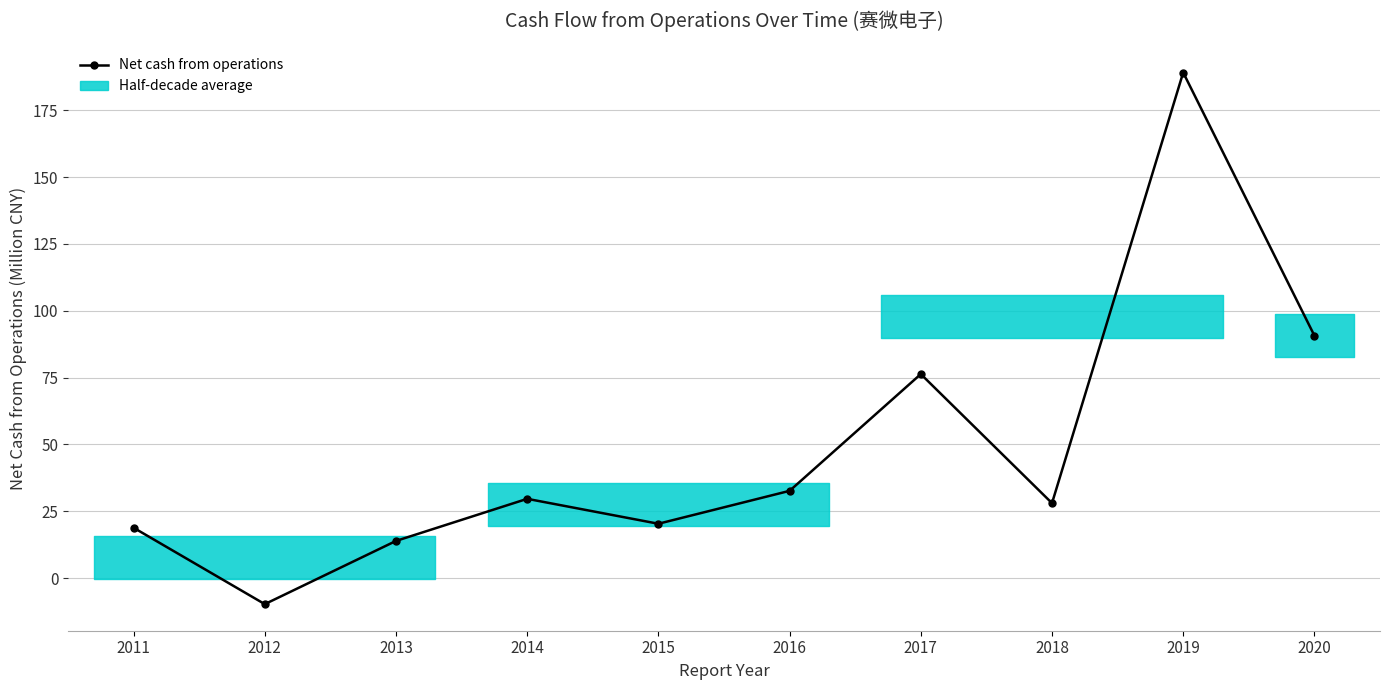

At which label does the data first exceed 29?

2014